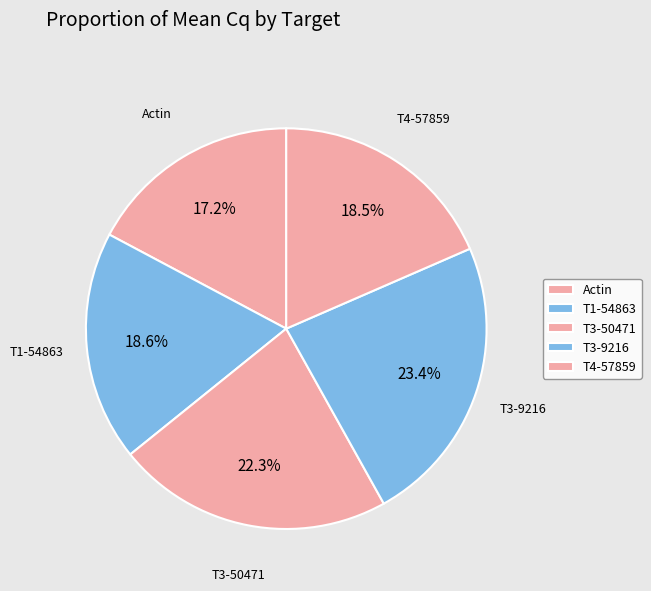

Is there a majority slice in this chart?

No